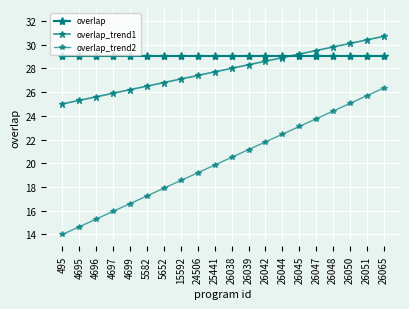

How many lines are shown in the chart?

3